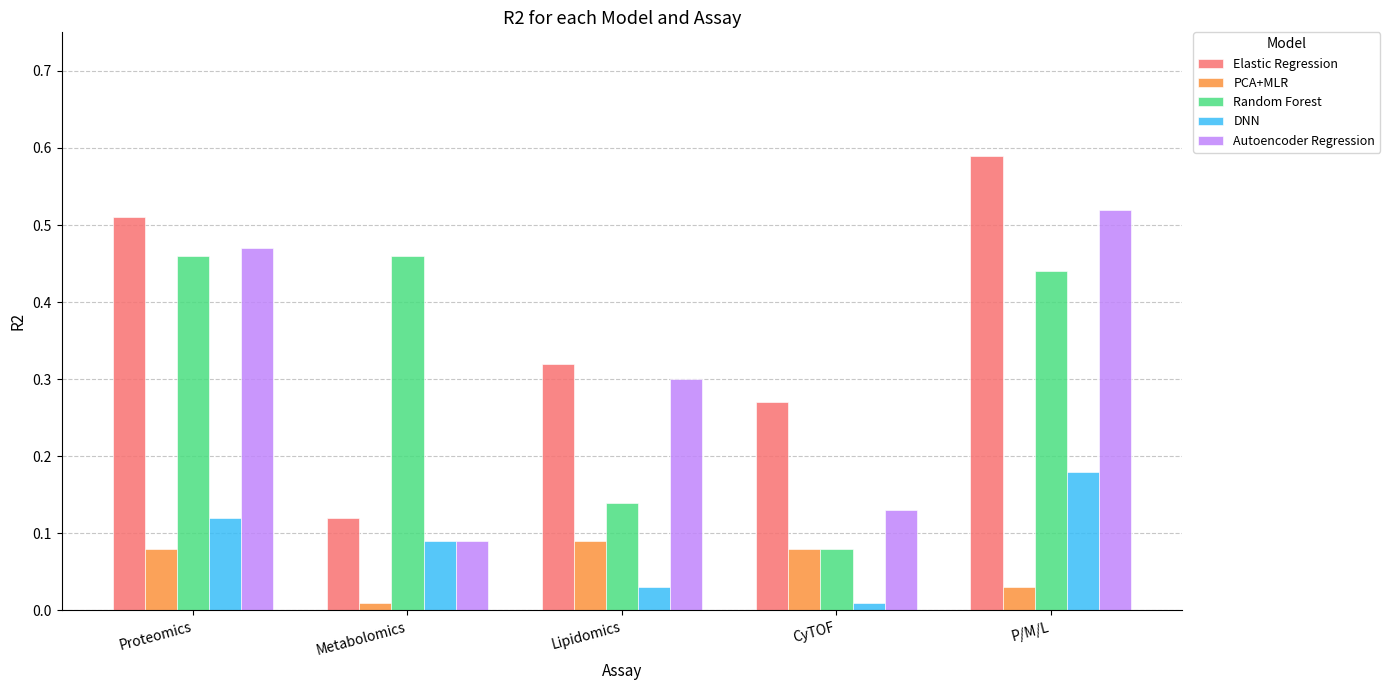

At which category is the sum across all series the highest?

P/M/L